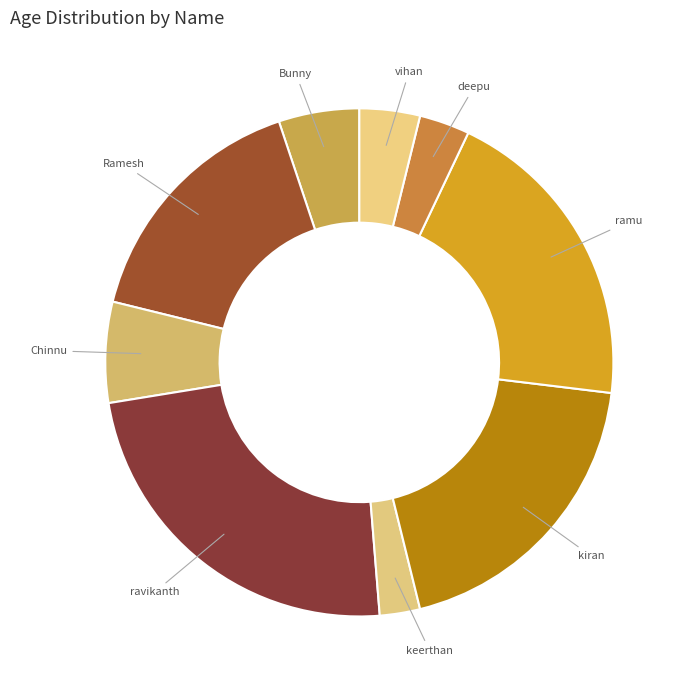

Which slice is the largest?

ravikanth